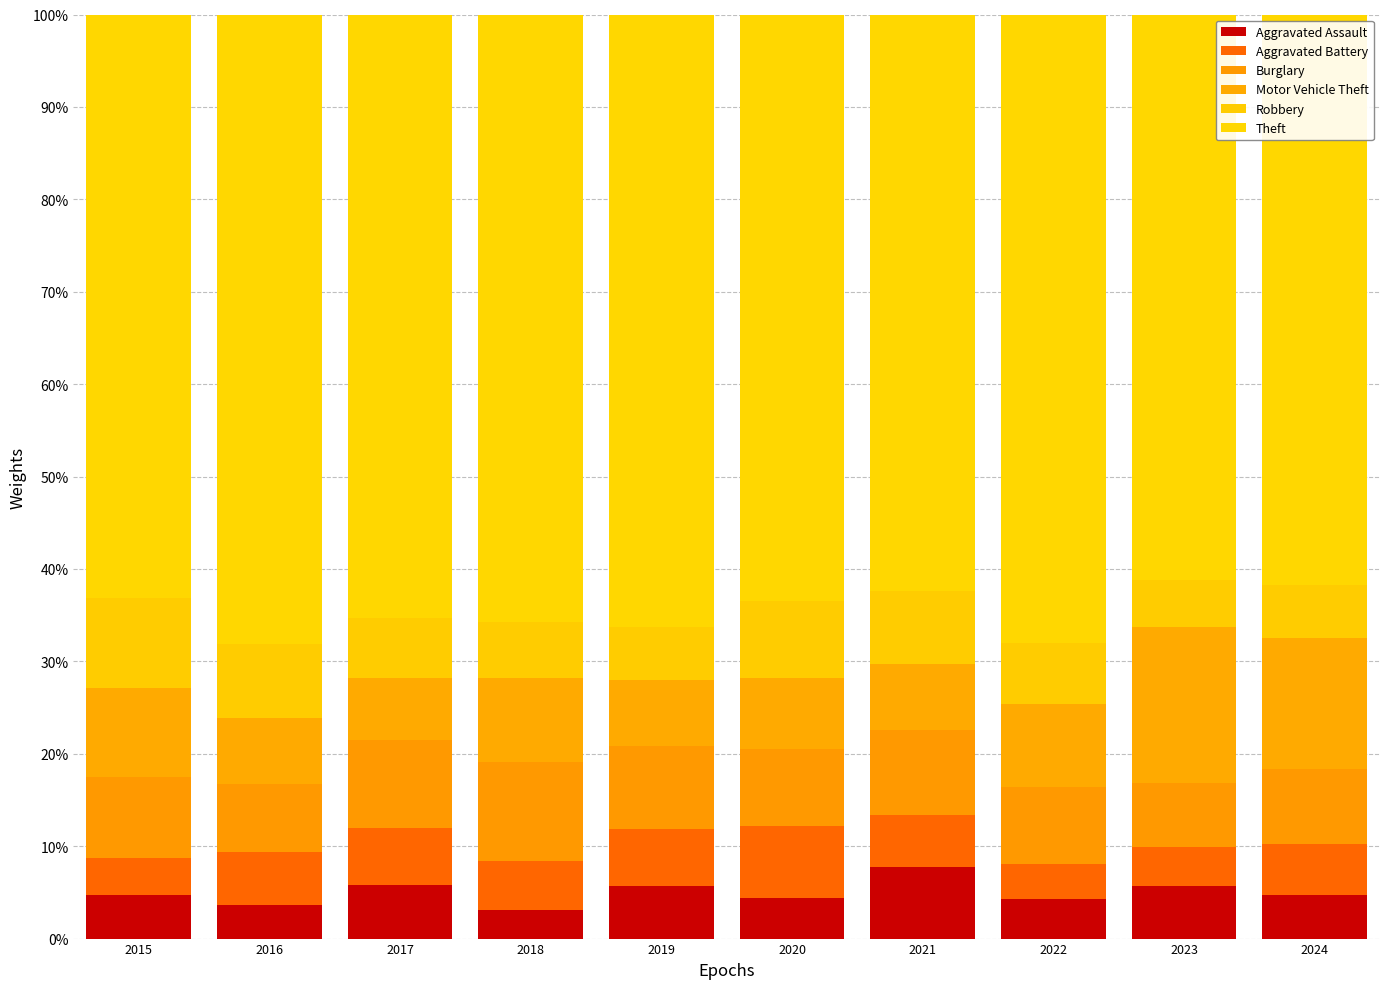

The value of Theft at 2022 is 42.8. True or false?

False